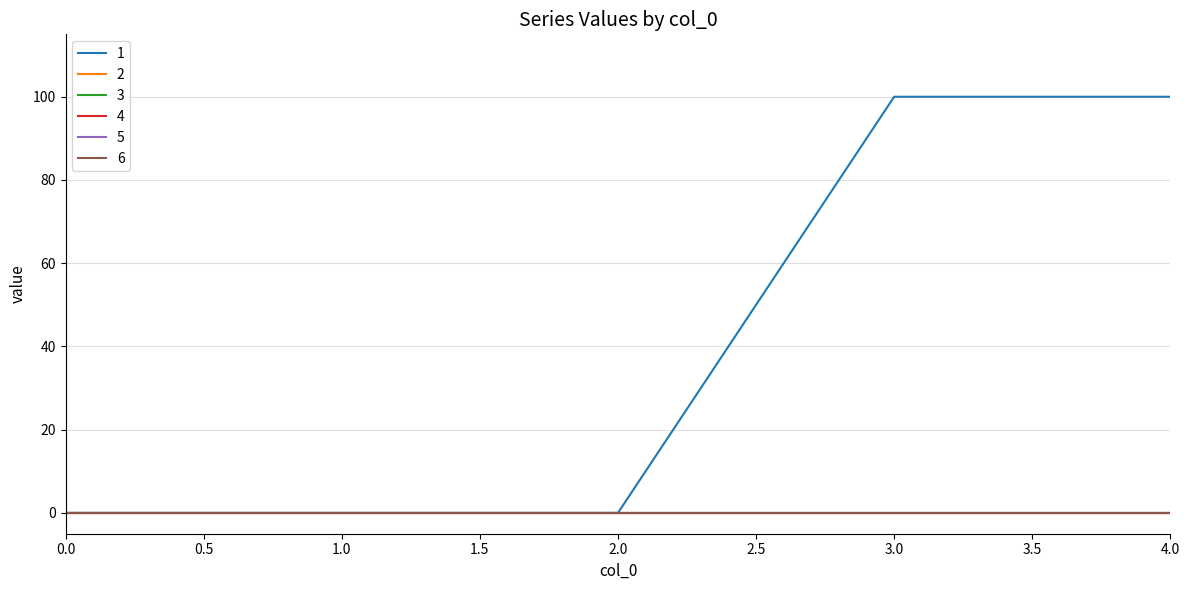

Which series has the largest total across all categories?

1